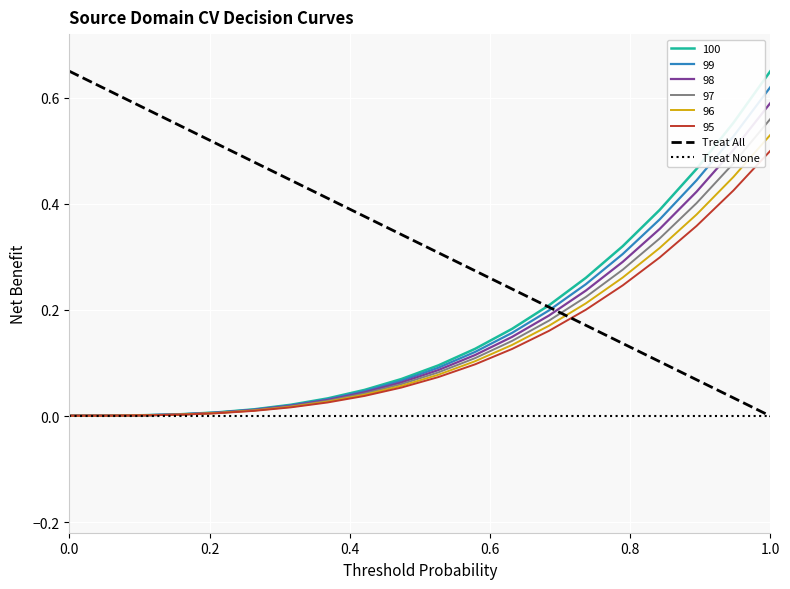

Which category has the highest value in the 98 series?

1.0